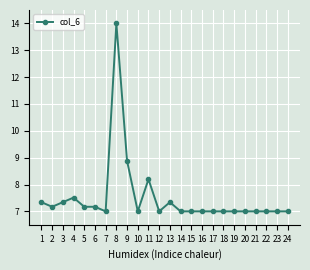

Between 24 and 8, which is larger?

8